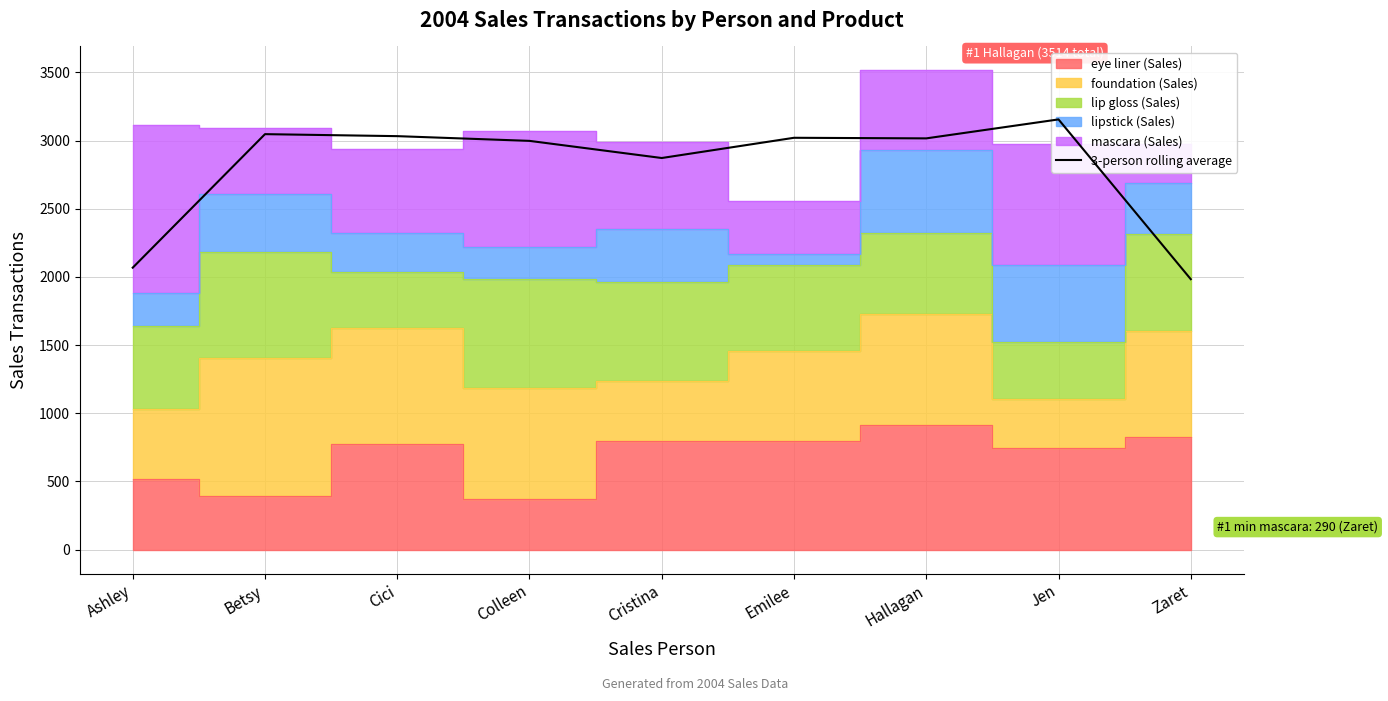

What is the sum of the values at Ashley and Hallagan?

5083.3